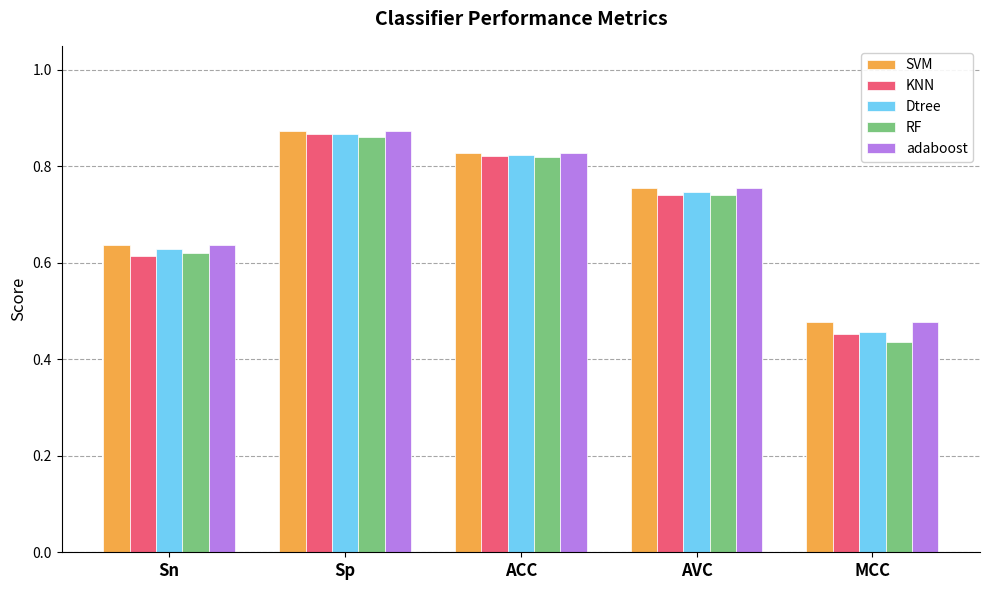

Which series changed the most between Sn and MCC?

RF